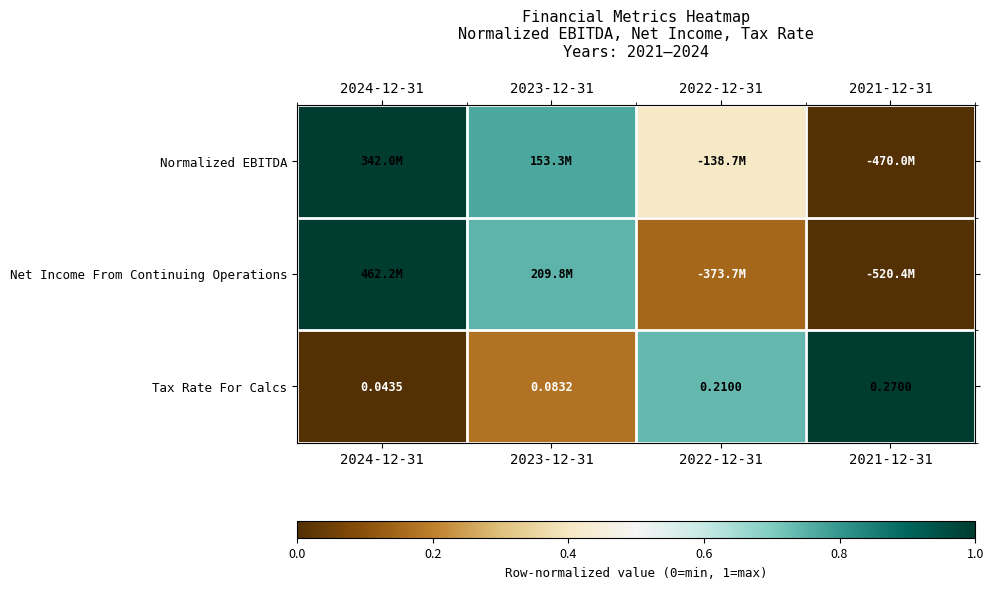

The value of Tax Rate For Calcs at 2024-12-31 is 0.4. True or false?

False